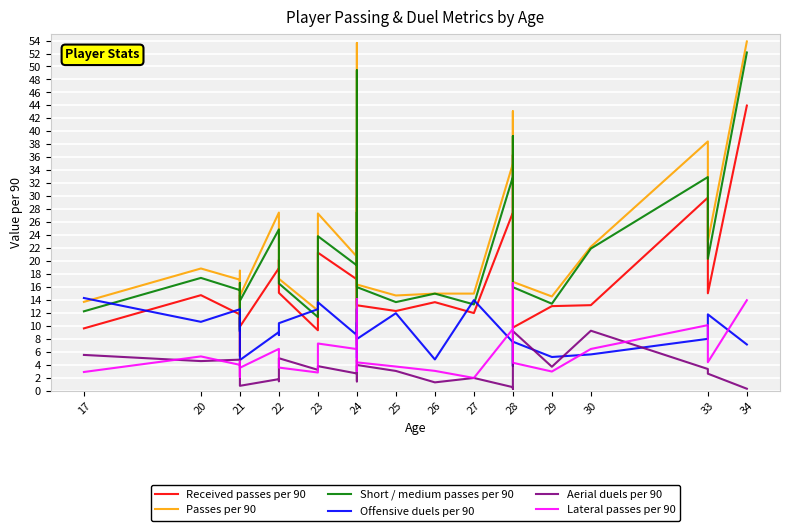

Reading left to right, transcribe all the data shown in this chart.

Received passes per 90: 9.6	14.8	11.8	5.3	14.8	9.9	18.9	20.2	15.1	9.3	21.3	17.2	17.1	22.8	7.0	35.6	13.2	12.3	13.7	12.0	27.5	36.4	9.8	13.1	13.2	29.8	15.1	44.0
Passes per 90: 13.7	18.9	17.1	9.5	18.5	14.7	27.5	25.2	17.3	12.4	27.4	20.7	23.1	29.8	10.5	53.6	16.4	14.7	15.0	15.0	35.0	43.1	16.8	14.6	22.2	38.5	23.0	53.9
Short / medium passes per 90: 12.3	17.4	15.5	9.3	16.6	13.9	24.9	22.0	16.6	11.4	23.9	19.3	22.6	27.6	9.0	49.4	16.0	13.7	15.0	13.3	33.0	39.3	16.0	13.4	21.9	33.0	20.4	52.2
Offensive duels per 90: 14.3	10.7	12.6	9.1	11.3	4.8	9.1	8.6	10.4	12.6	13.7	8.6	10.4	10.5	5.0	12.7	8.0	12.0	4.8	14.0	7.5	3.8	7.6	5.2	5.6	8.0	11.8	7.2
Aerial duels per 90: 5.5	4.6	4.8	3.2	2.3	0.8	1.8	1.5	5.0	3.2	3.8	2.7	2.9	4.0	4.8	1.5	4.0	3.1	1.3	2.0	0.6	0.3	9.2	3.7	9.3	3.4	2.7	0.3
Lateral passes per 90: 2.9	5.3	4.0	2.2	4.5	3.6	6.5	6.2	3.6	2.8	7.3	6.5	6.4	8.8	3.1	14.1	4.4	3.8	3.1	2.0	9.6	16.6	4.3	3.0	6.5	10.1	4.4	14.0